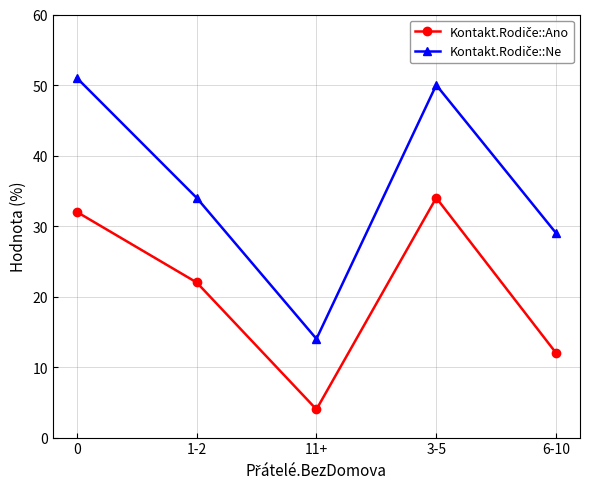

What is the label of the 3rd point from the right?

11+